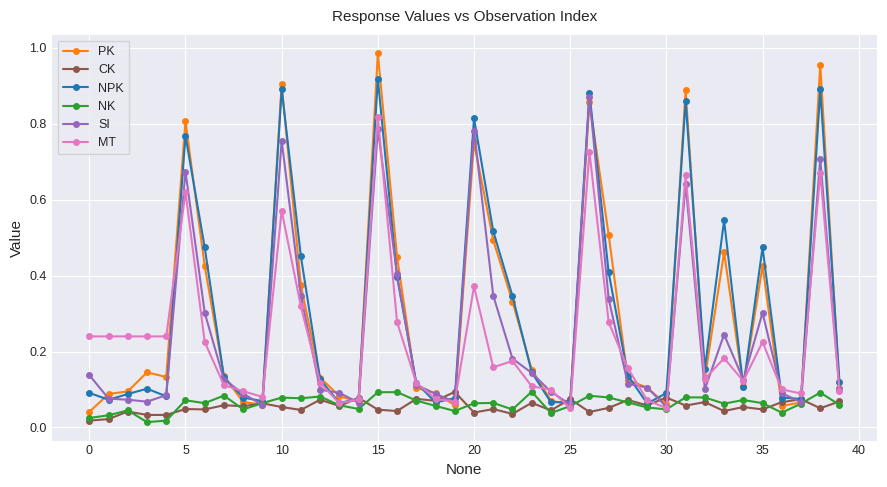

How many CK values are between 0 and 1?

40